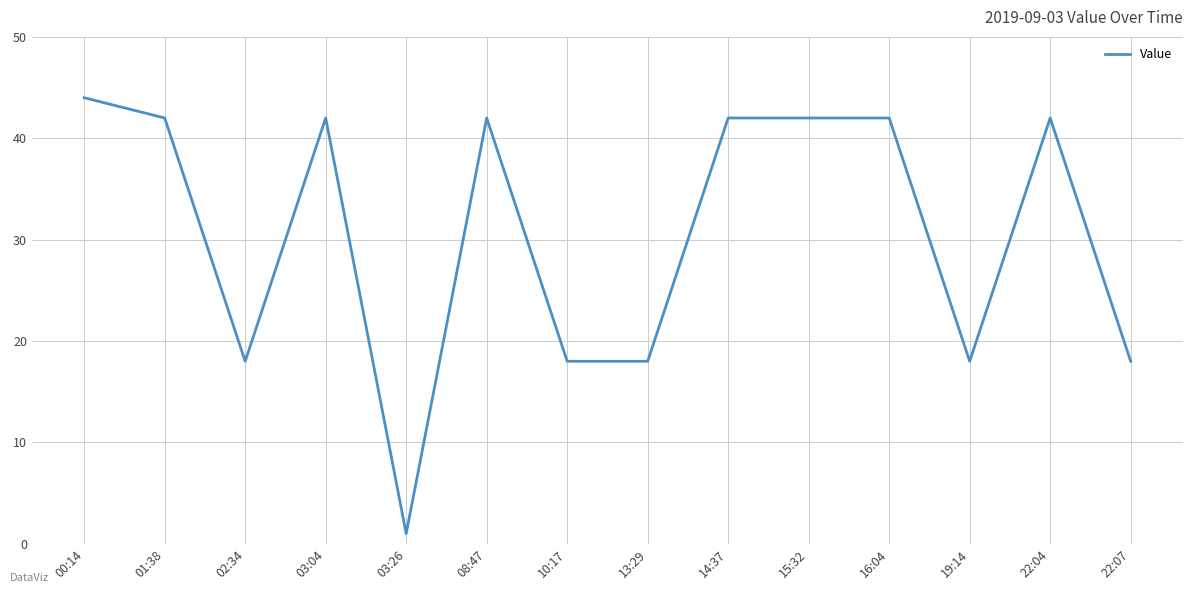

What value does the data have at 10:17, to the nearest 5?

20